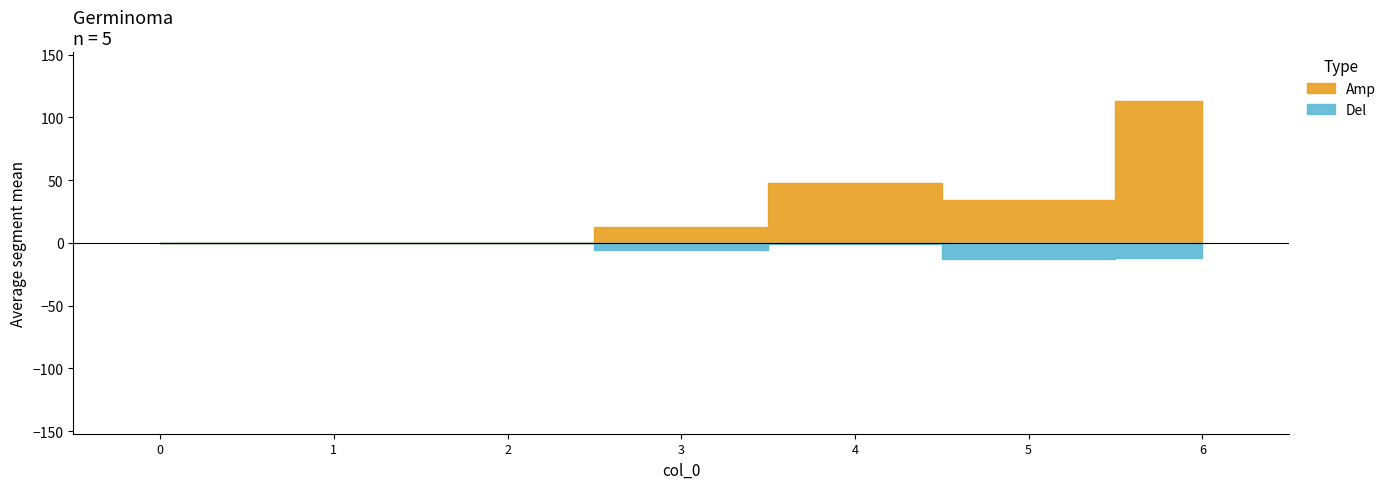

True or false: 1 has more than 1 points higher than both neighbors.

False